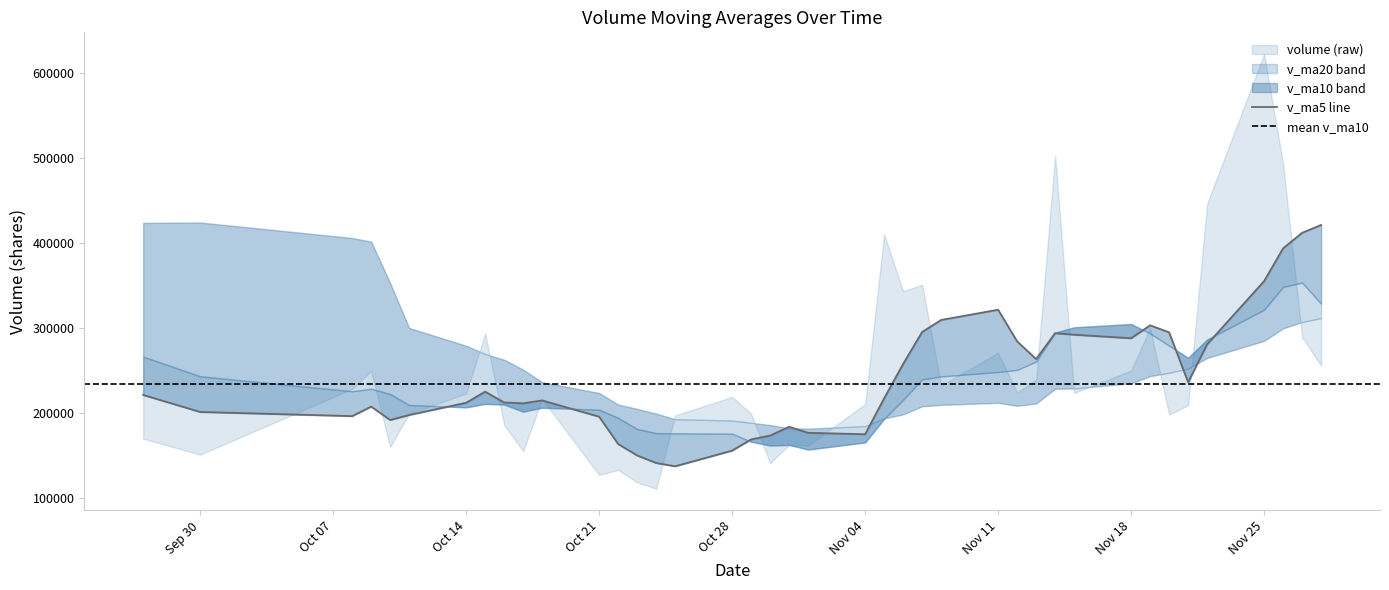

True or false: v_ma5 has more than 0 points higher than both neighbors.

True